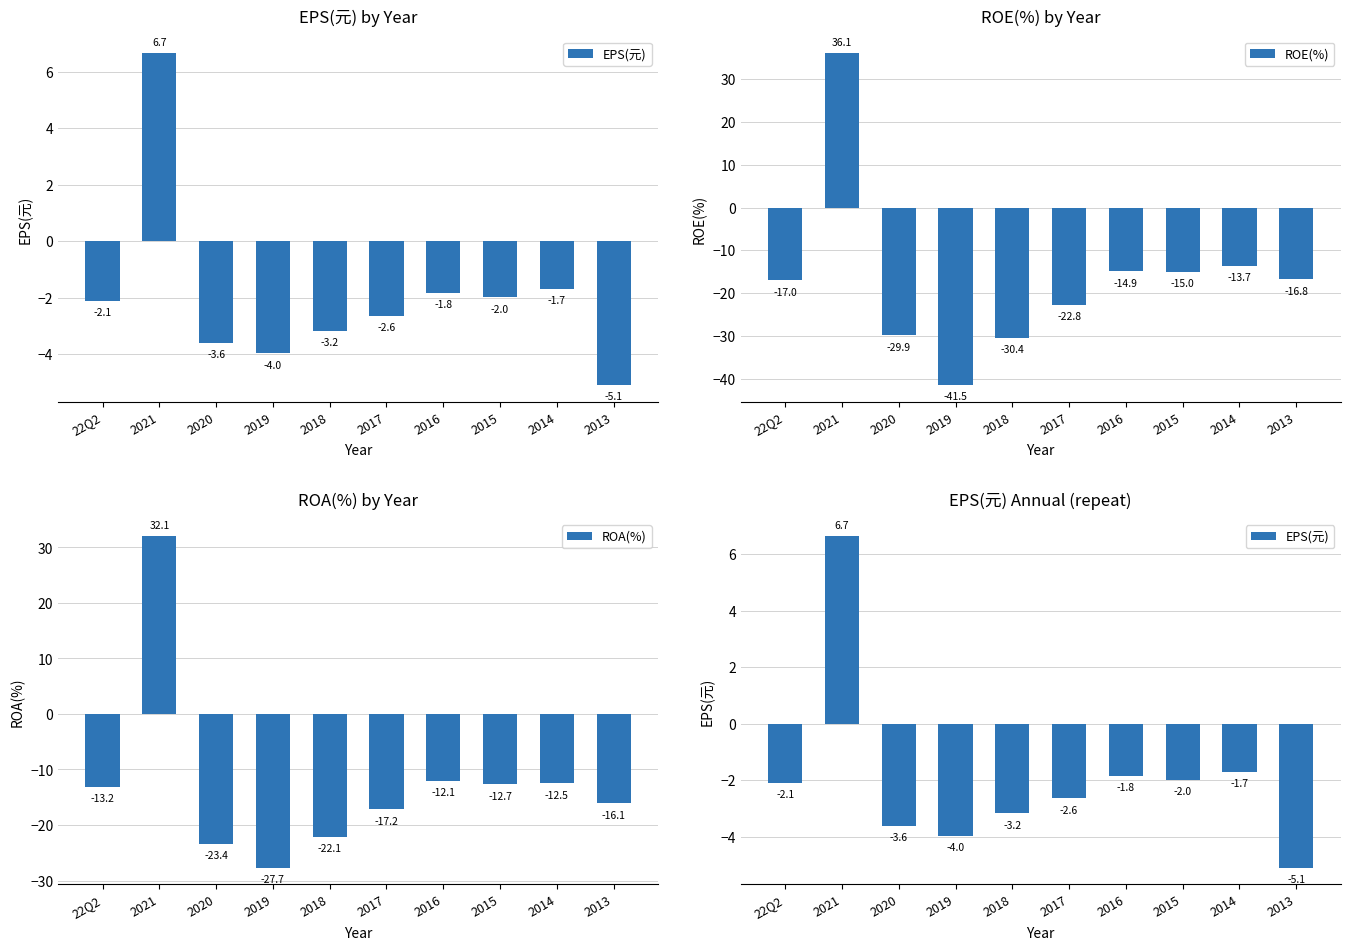

What is the label of the 4th bar from the right?

2016